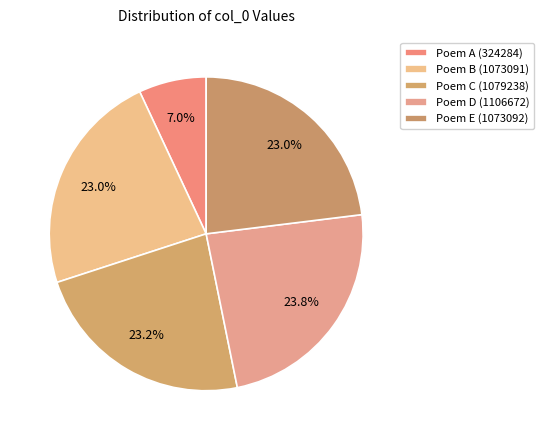

Rank the categories by value from highest to lowest.

1106672, 1079238, 1073092, 1073091, 324284